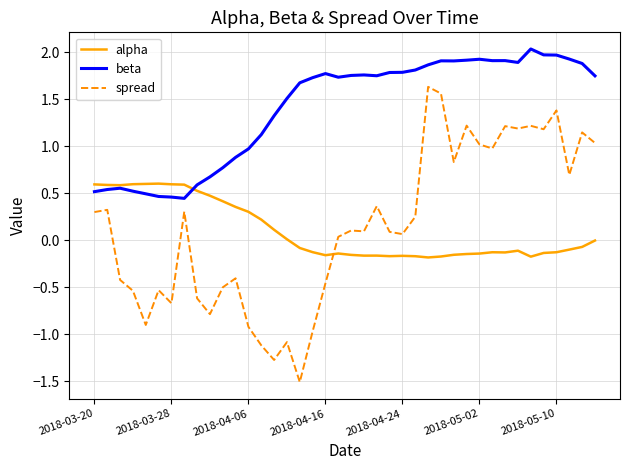

What is the maximum value shown in the chart?

2.0